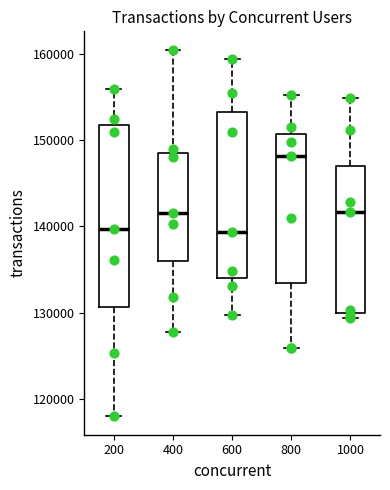

Which box is the tallest, from its lower edge to its upper edge?

200